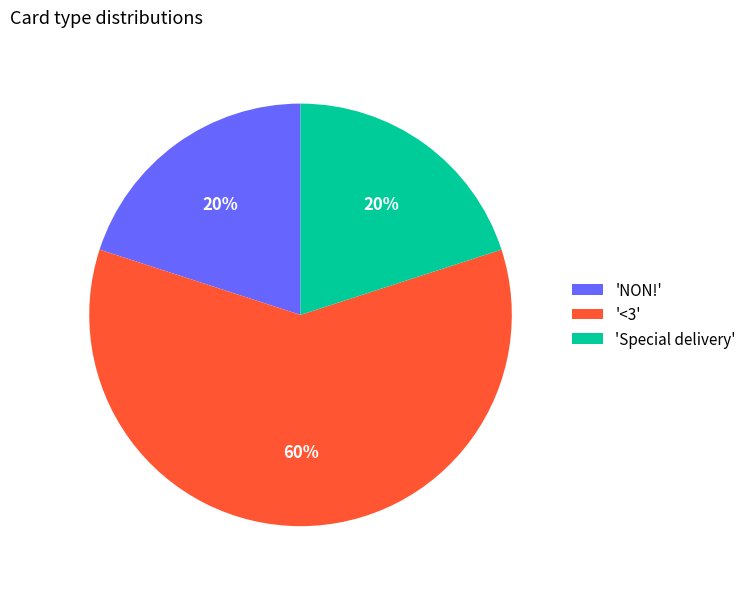

How many segments does this pie chart have?

3